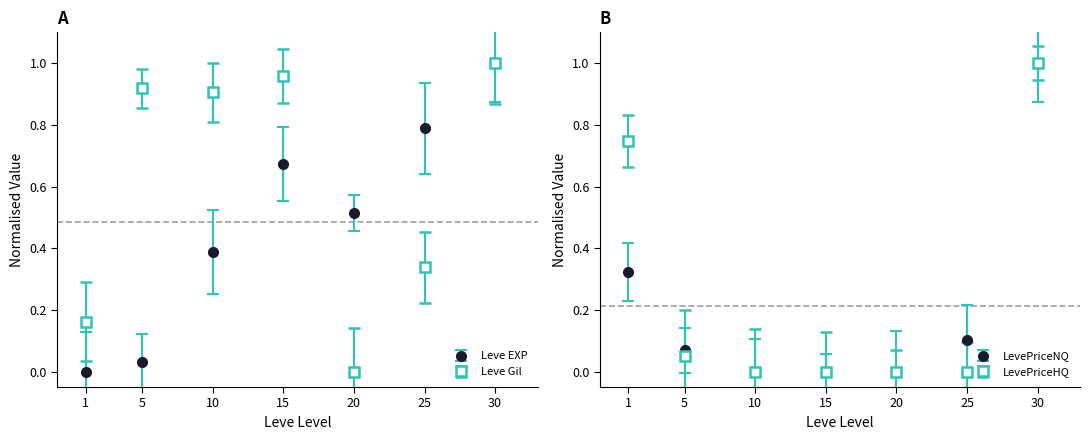

Between 10 and 1, which is larger?

10